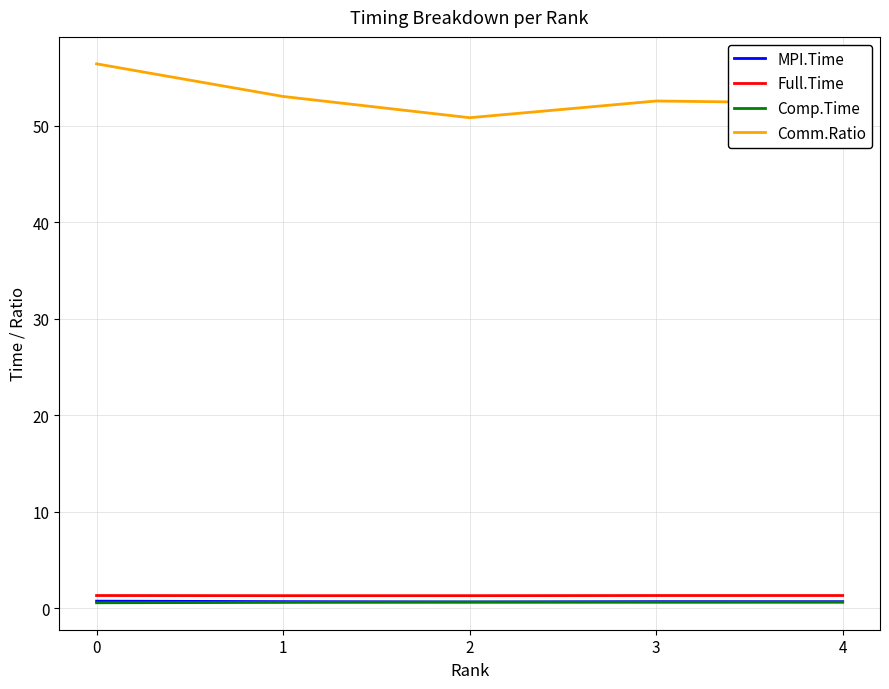

Which series has the largest range (max minus min)?

Comm.Ratio